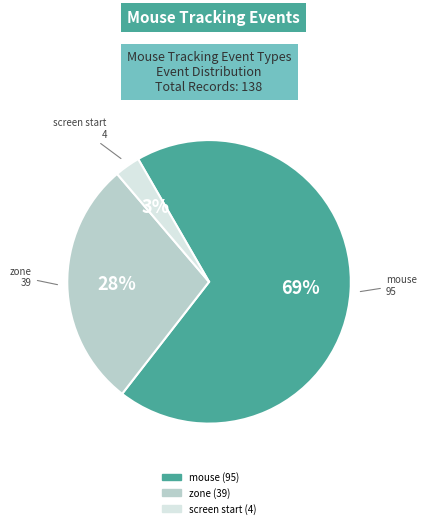

To the nearest percent, what is the difference between the largest and smallest slice percentages?

66%